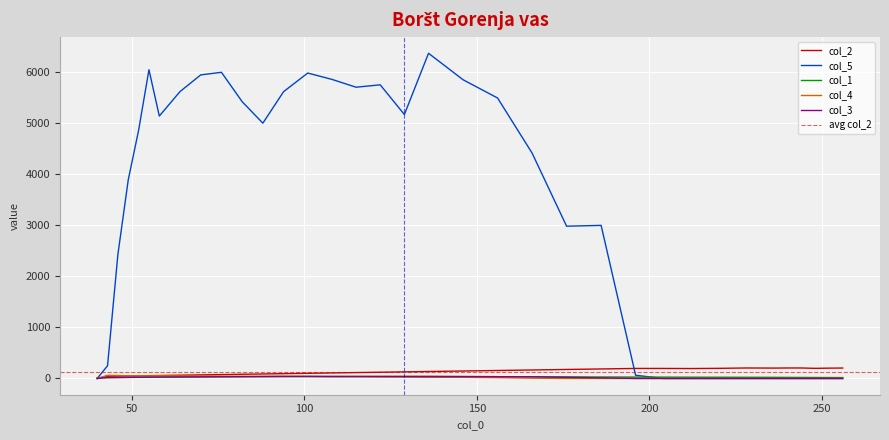

Is this an area chart (filled region under the line)?

No